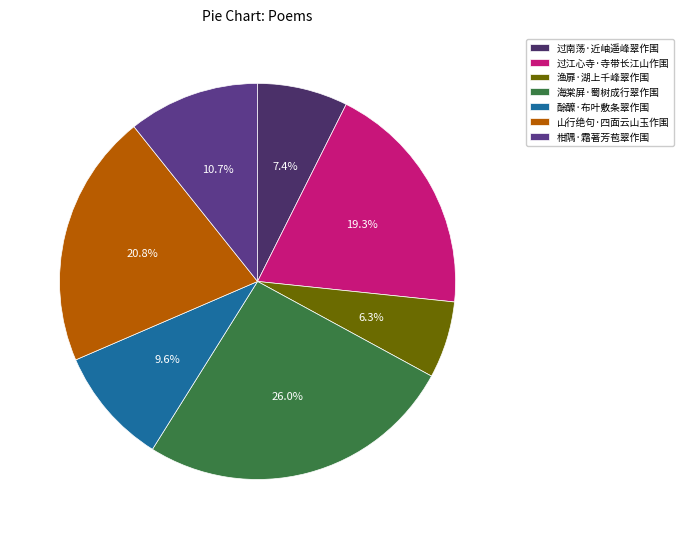

Which slice is the smallest?

渔扉·湖上千峰翠作围